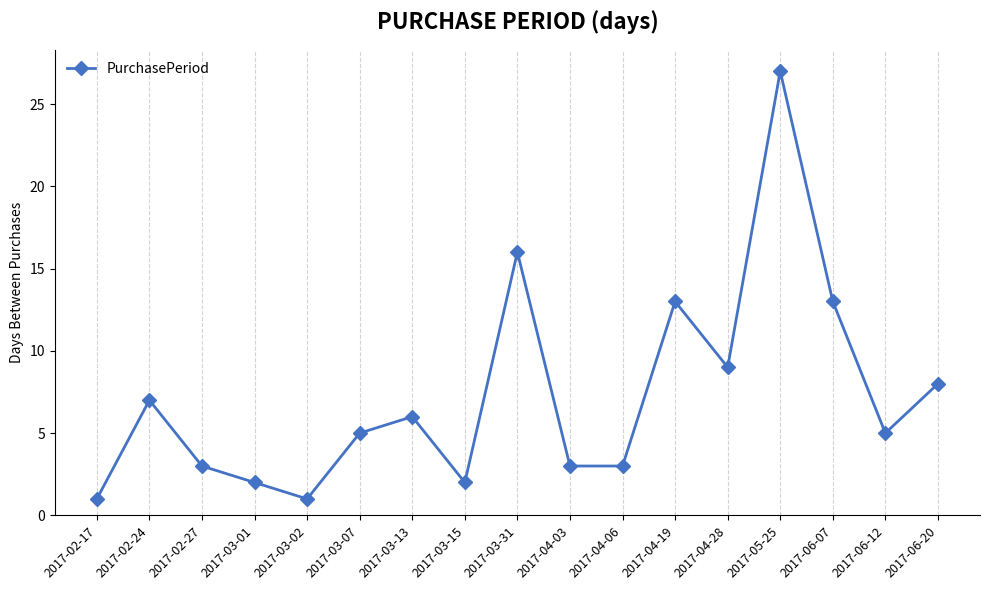

What position from the left is 2017-06-12?

16